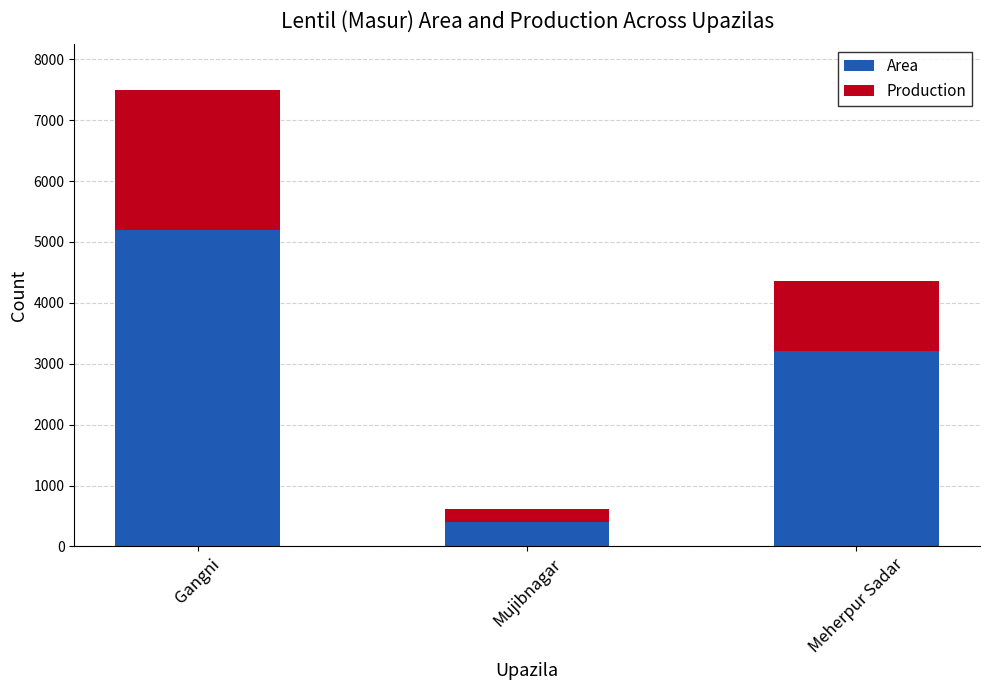

What value does the Area series have at Meherpur Sadar?

3214